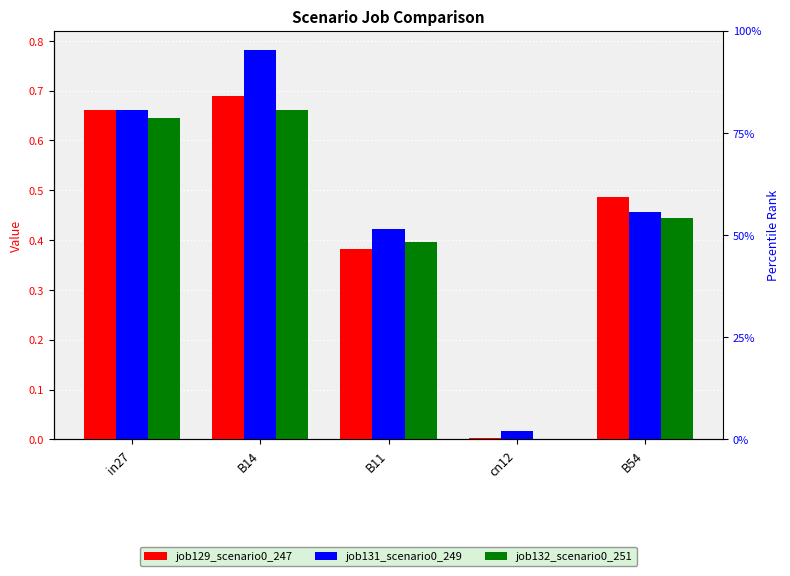

What are all the series names shown in the legend?

job129_scenario0_247, job131_scenario0_249, job132_scenario0_251